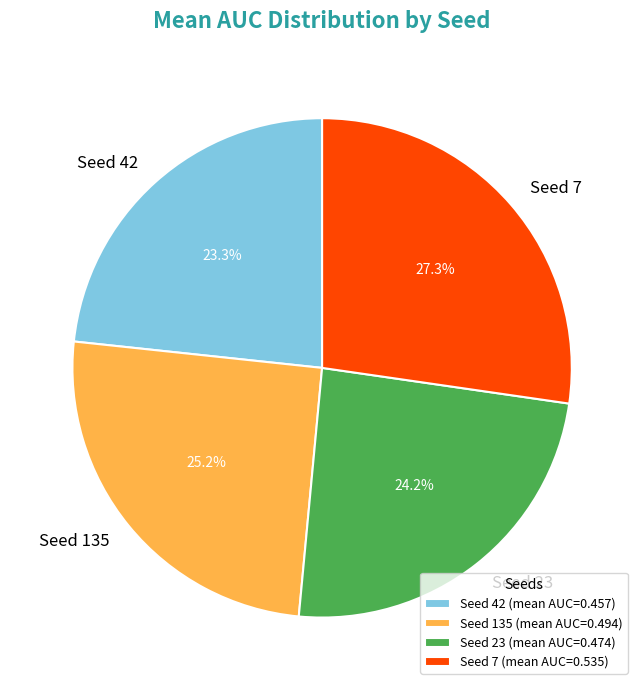

Approximately how many times larger is the value at Seed 42 compared to Seed 7?

0.9